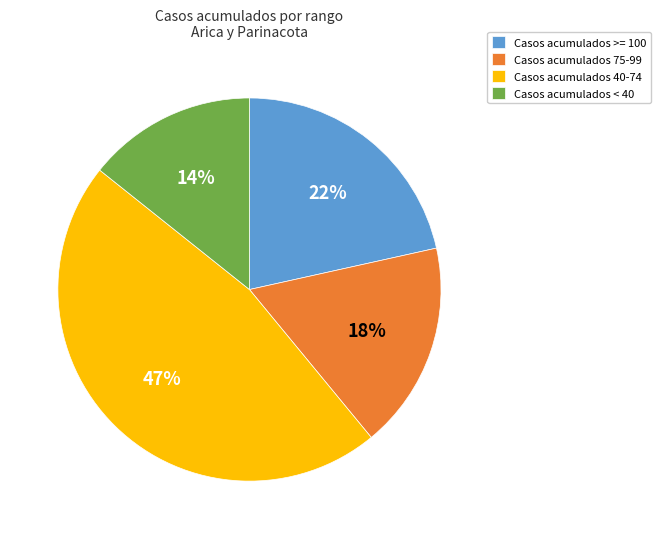

Is the sum of Casos acumulados 75-99 and Casos acumulados >= 100 greater than half?

No